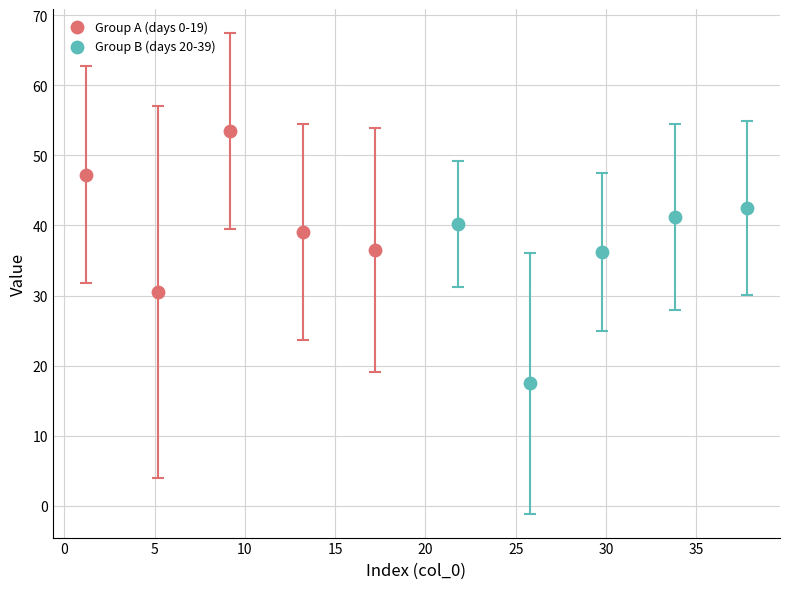

What are all the series names shown in the legend?

Group A (days 0-19), Group B (days 20-39)